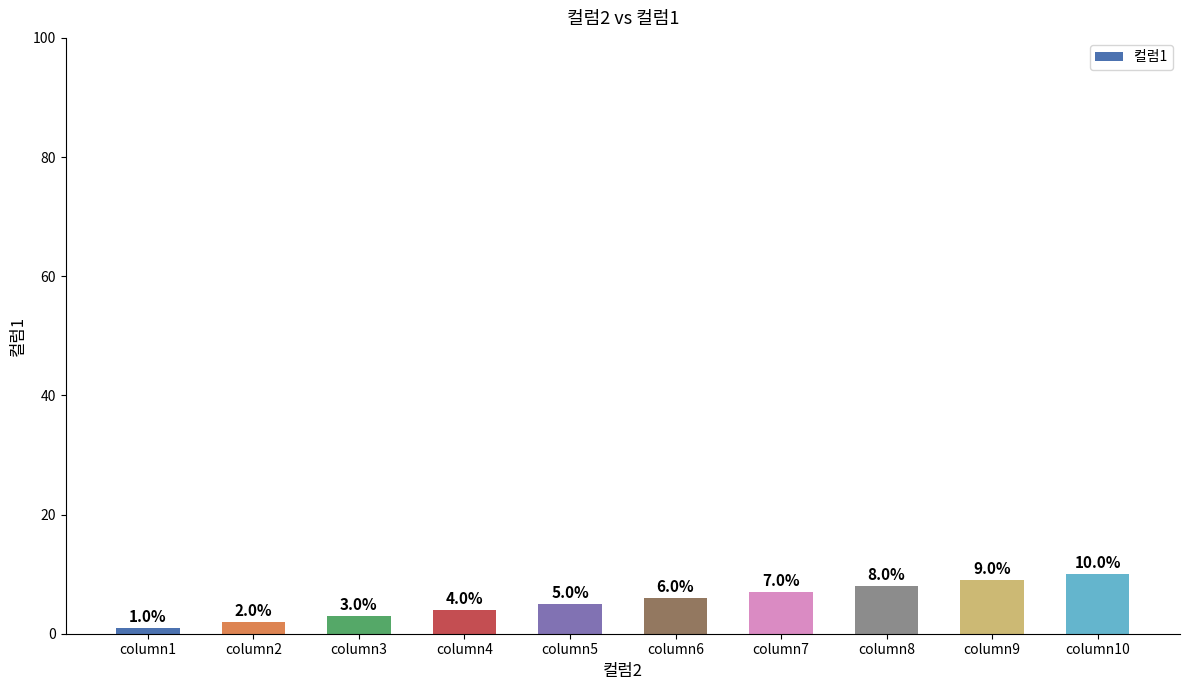

Reading left to right, list all the values displayed in this chart.

1	2	3	4	5	6	7	8	9	10